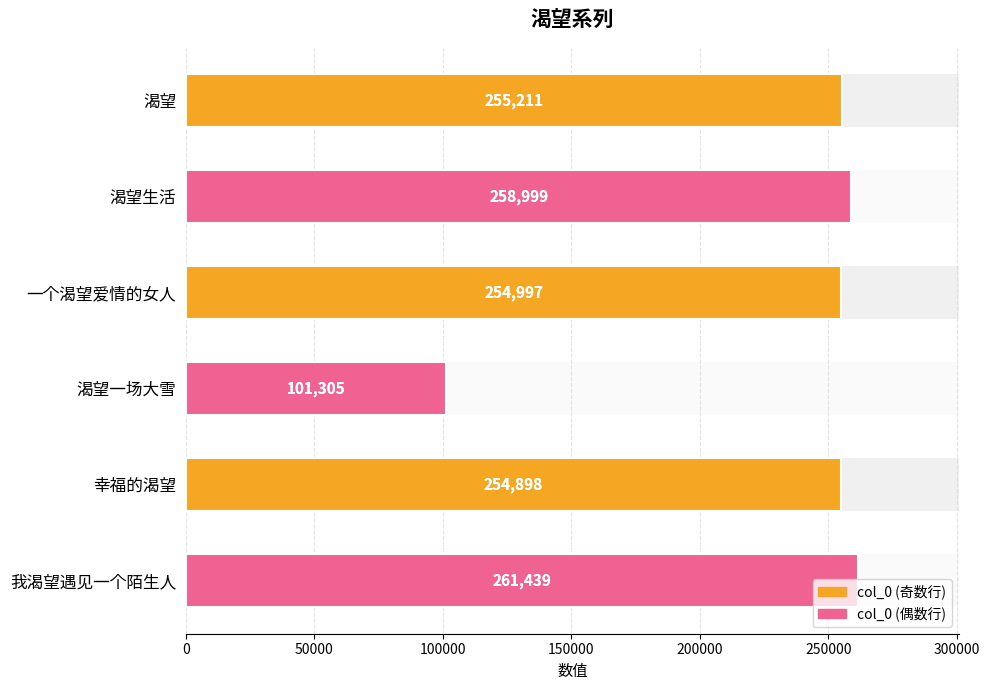

Are the bars horizontal?

Yes